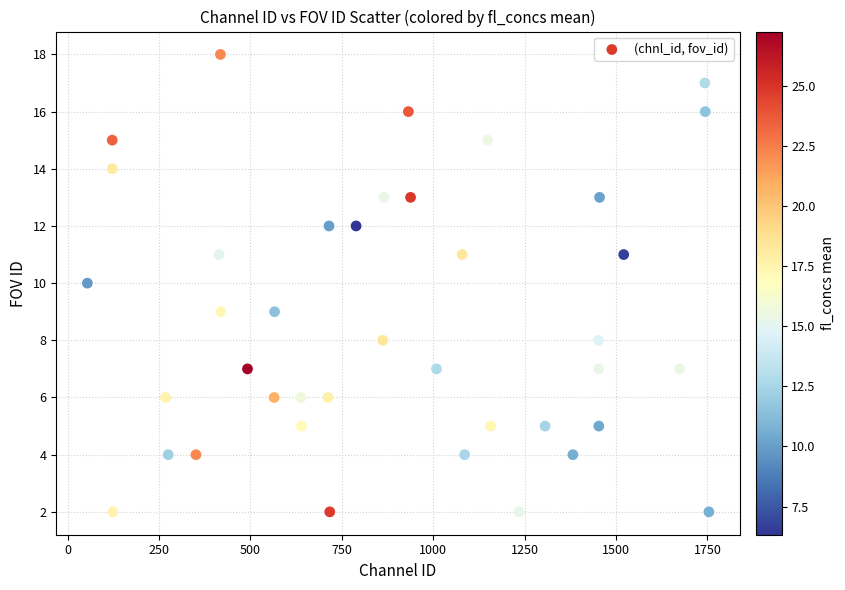

What is the range of Y values (max minus min)?

16